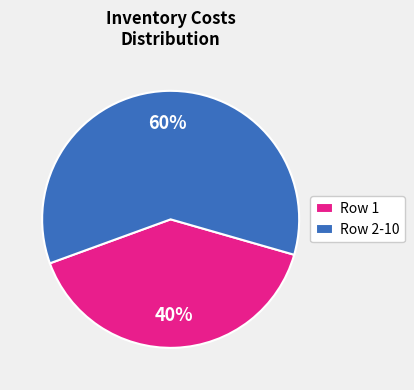

How many segments does this pie chart have?

2